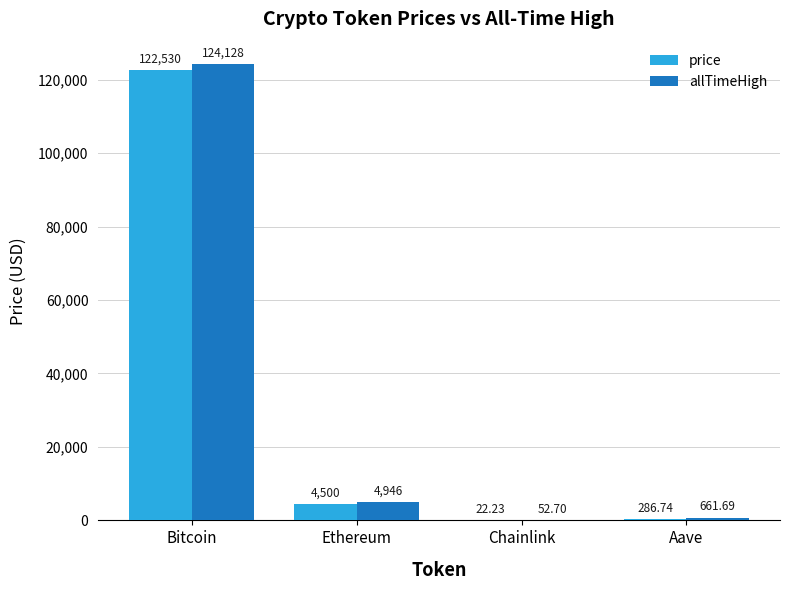

What is the total value across all series at Bitcoin?

246658.0